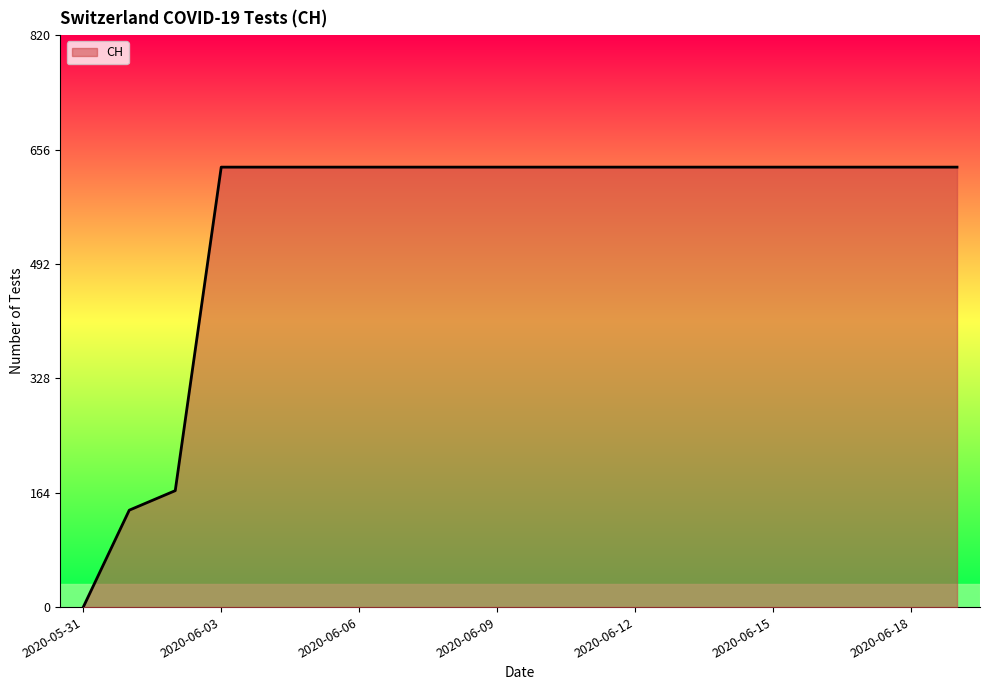

What is the greatest value displayed?

631